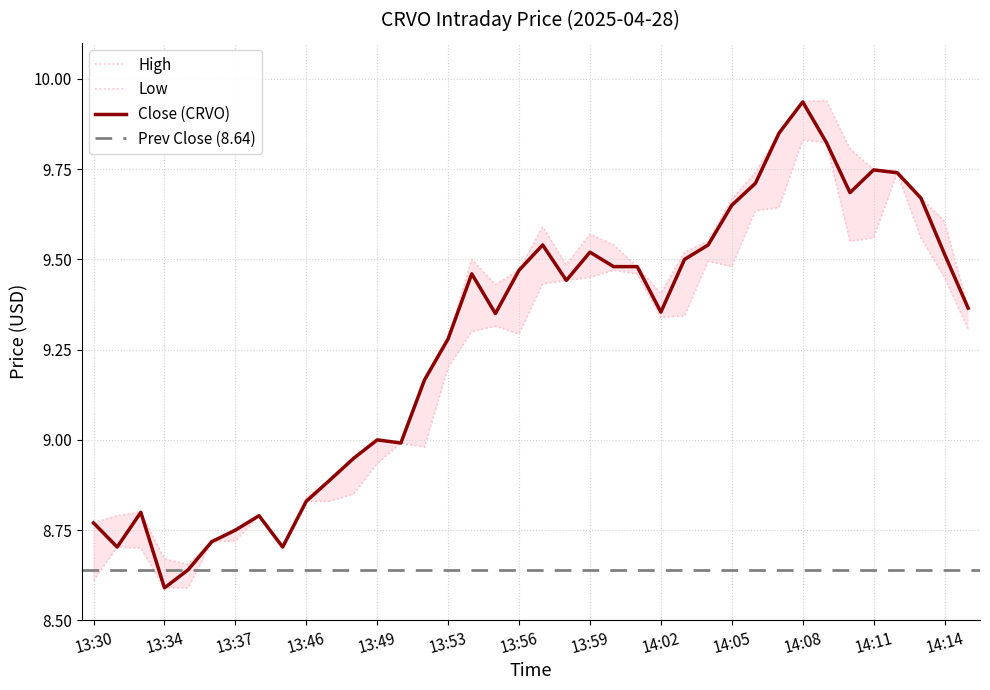

List the series in order of their overall mean, lowest first.

Low, Close, High